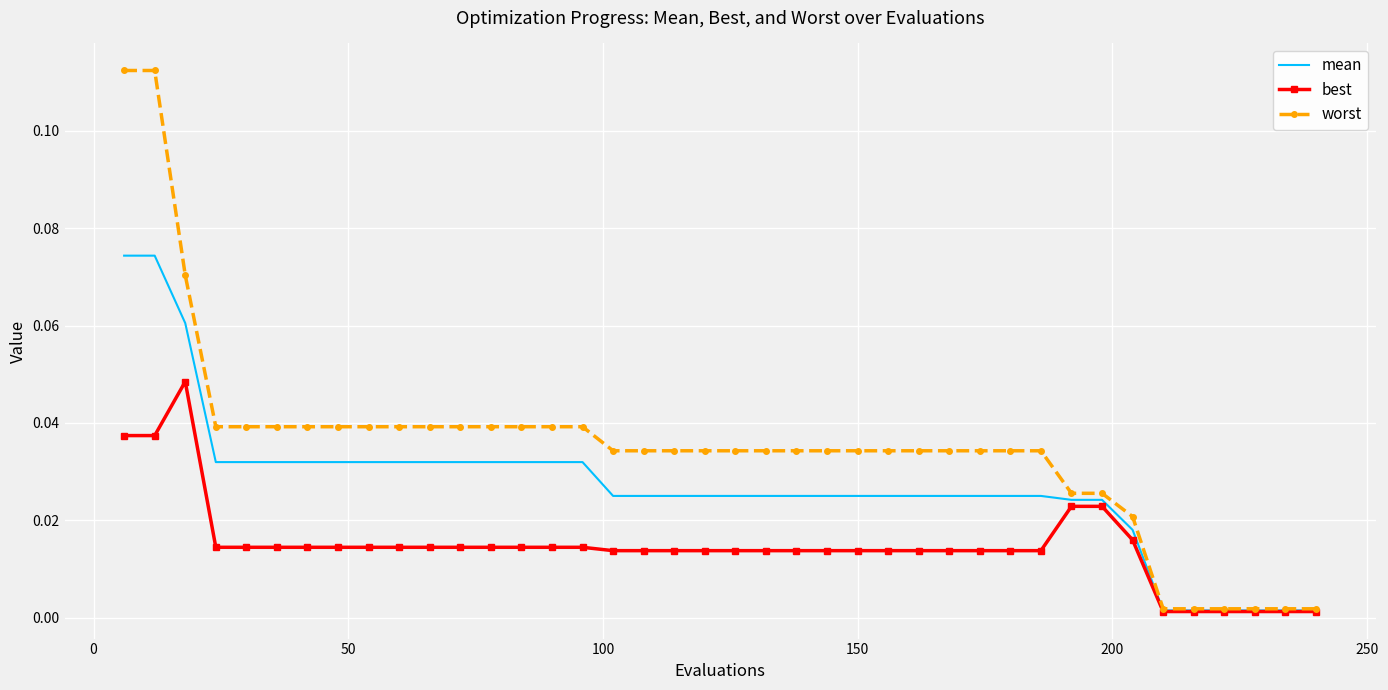

Which series has the largest range (max minus min)?

worst